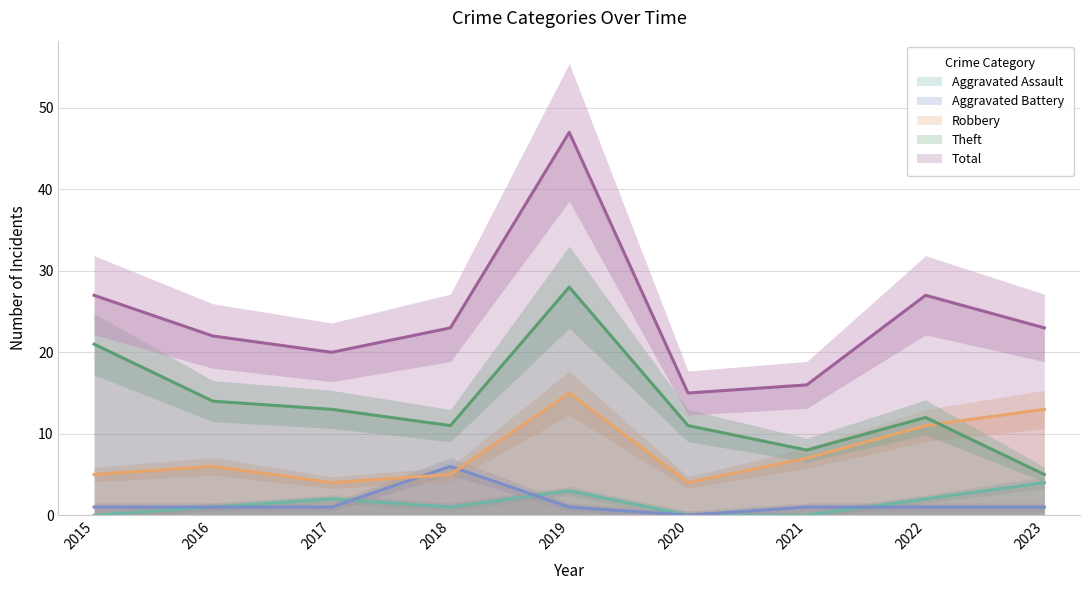

True or false: Total and Theft cross at least once.

False